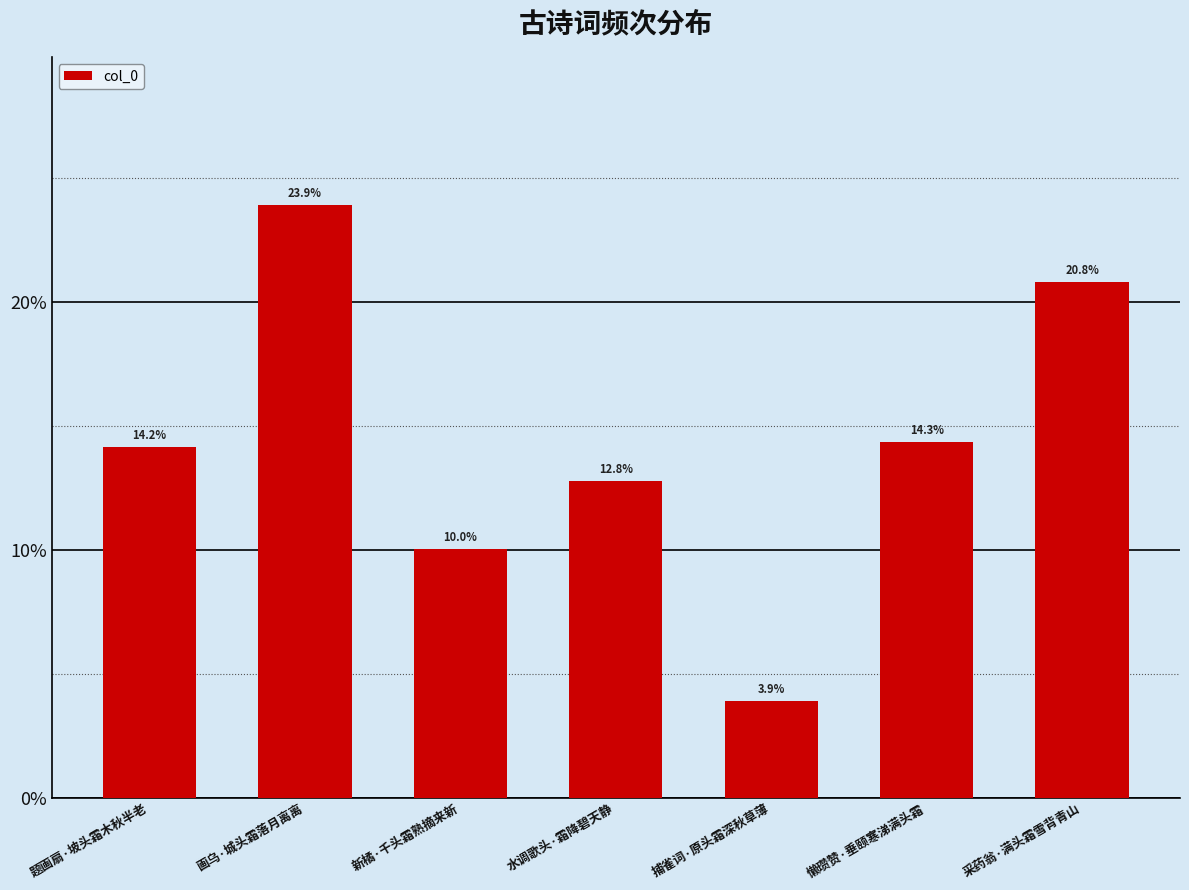

What is the maximum value shown in the chart?

0.2